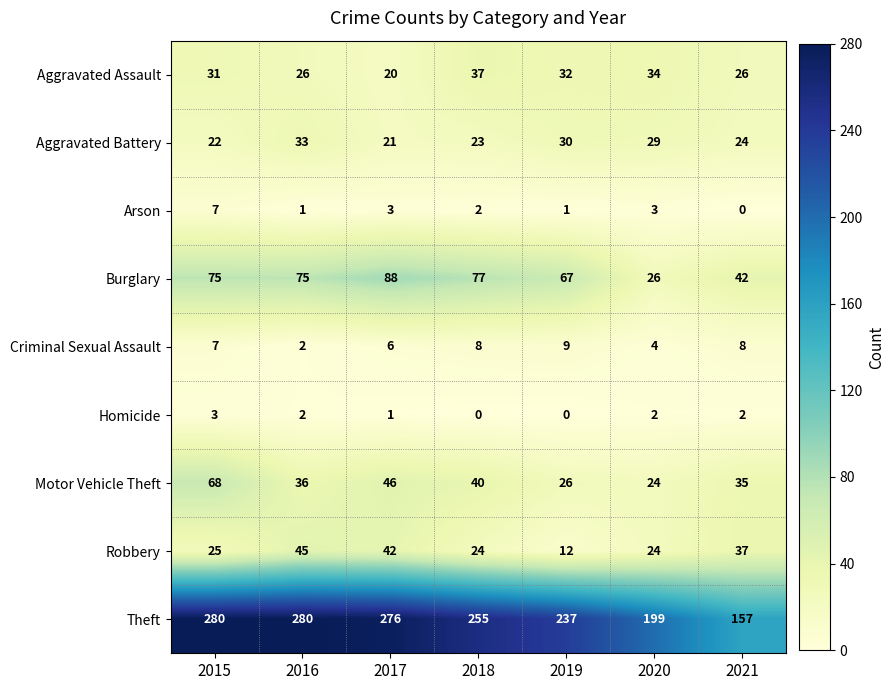

At which category is the sum across all series the highest?

2015